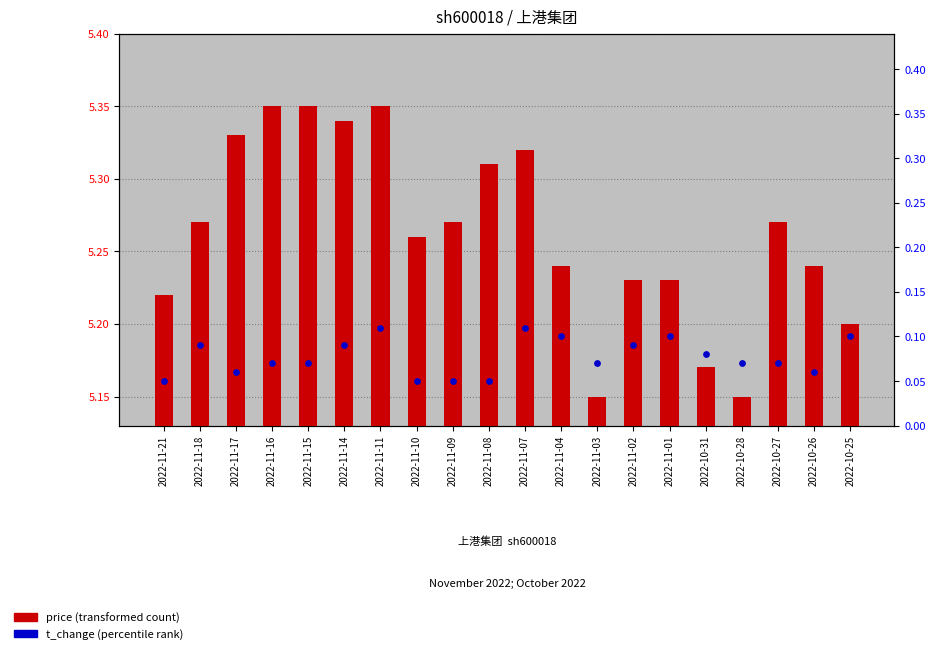

Which series contains the highest Y value?

price